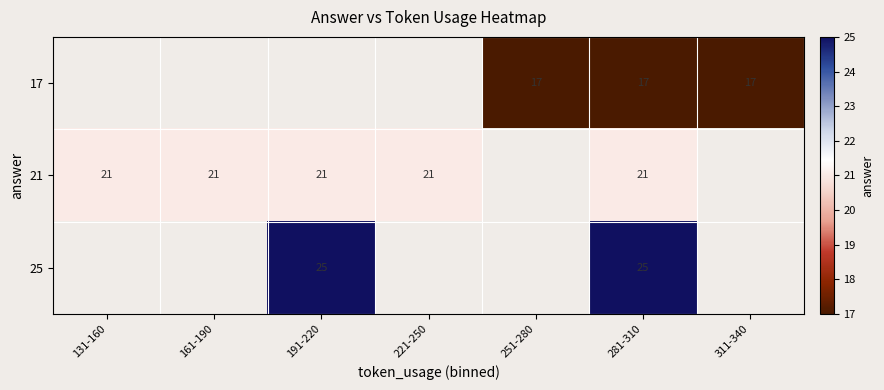

Is it true that 21 equals 6 at 281-310?

False